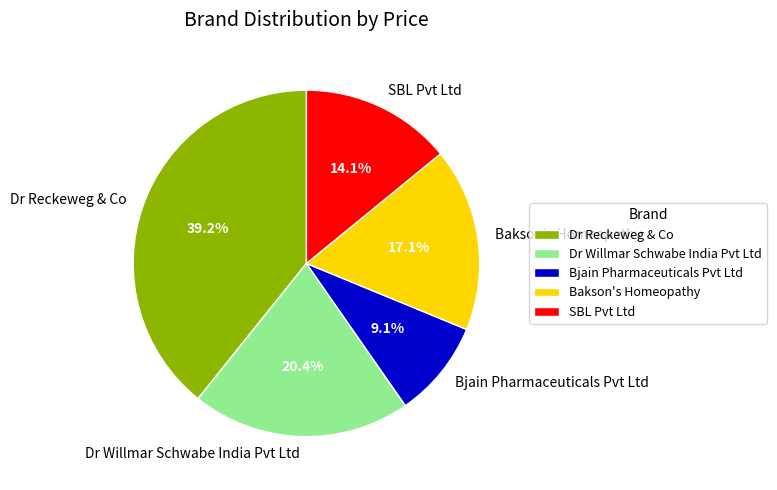

What percentage is the Dr Reckeweg & Co slice, to the nearest percent?

39%